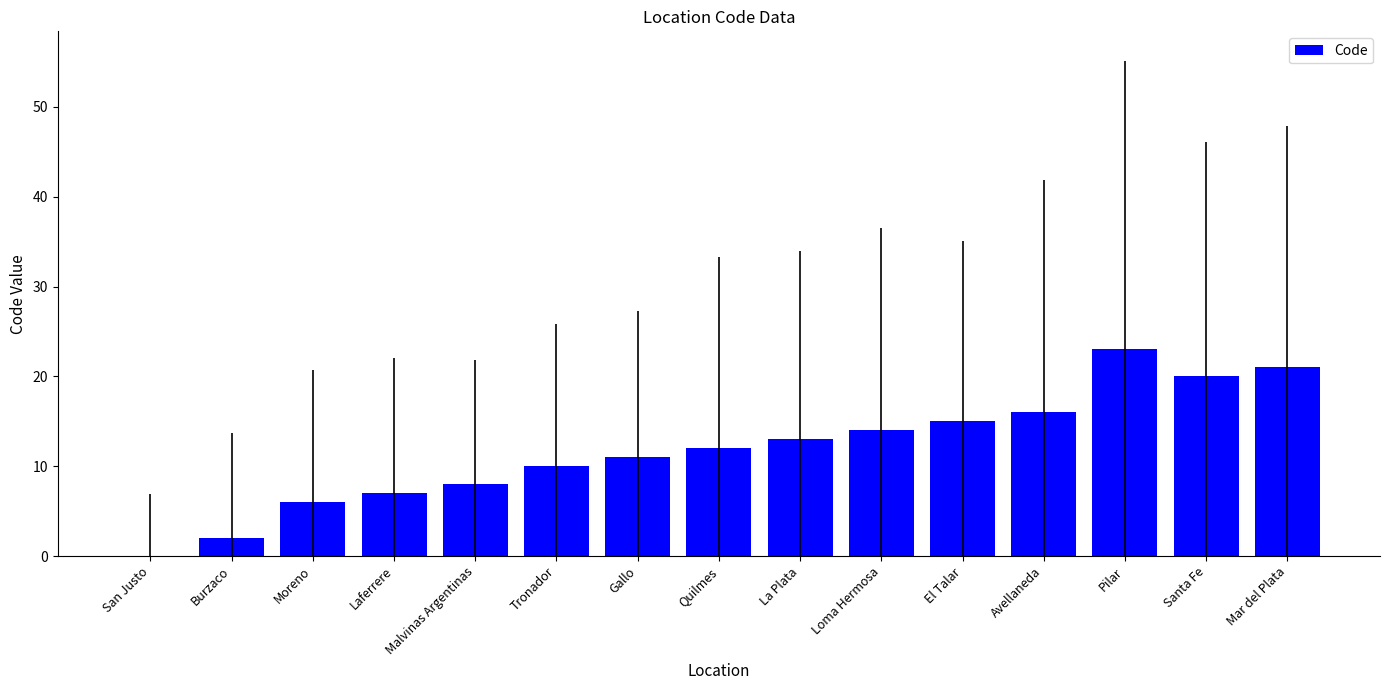

Which has a higher value, Avellaneda or Moreno?

Avellaneda